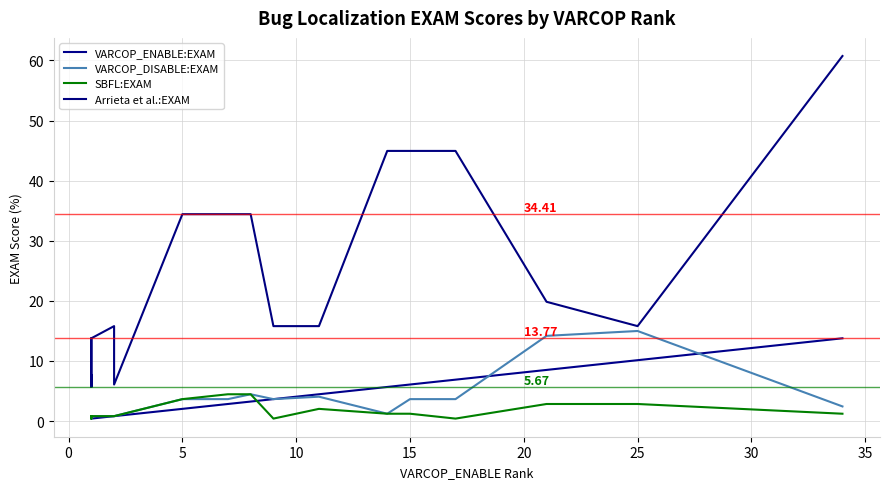

What is the average value of the Arrieta et al.:EXAM series?

20.3